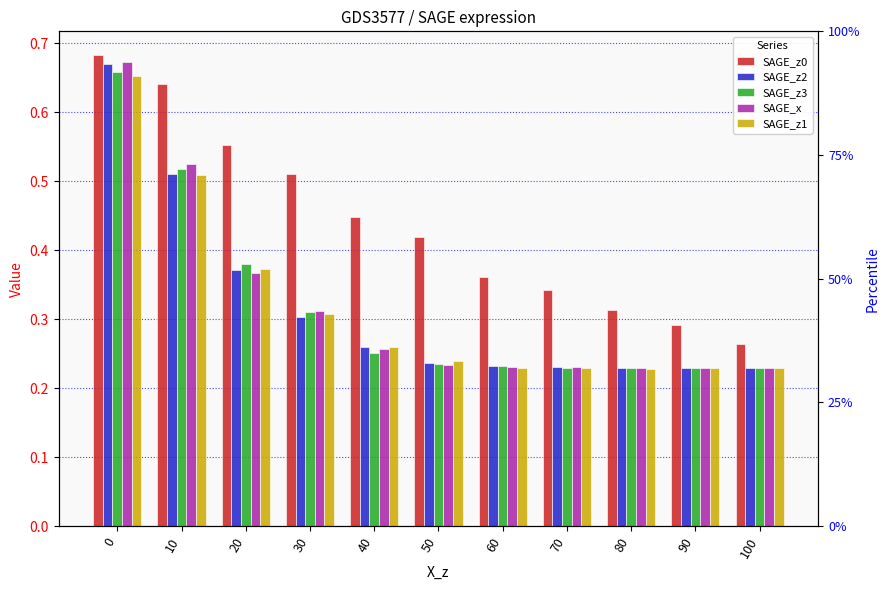

How many SAGE_z2 values are between 0 and 1?

11